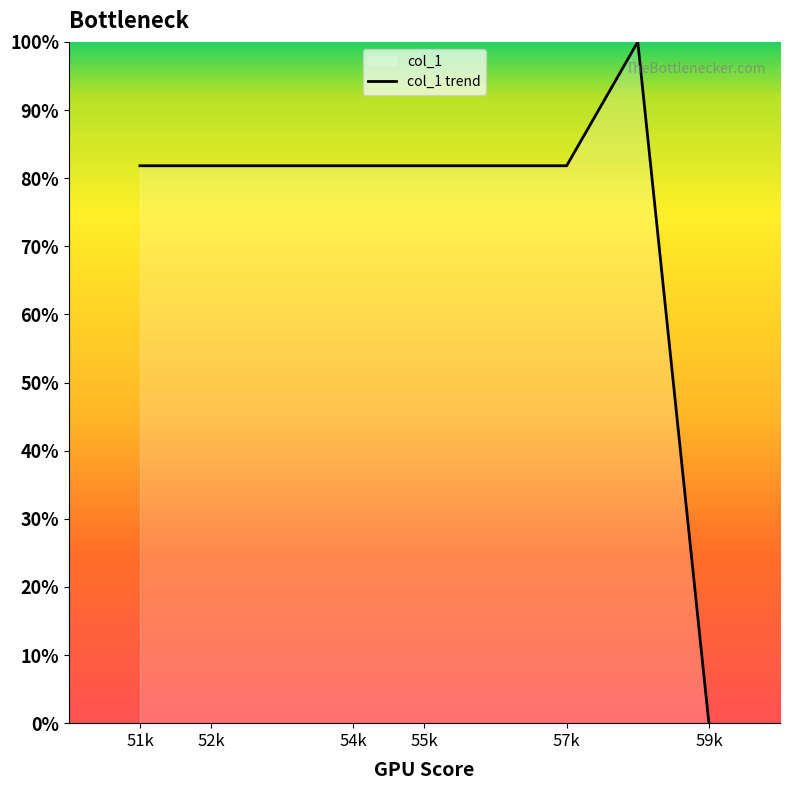

Where is the data nearest to the value 50?

51k